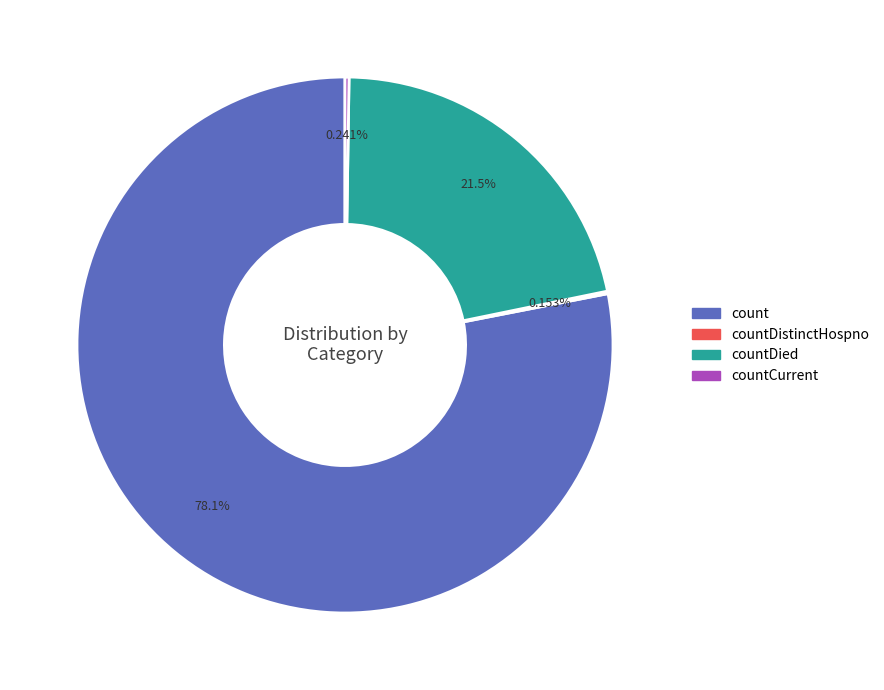

Does any single category account for the majority?

Yes